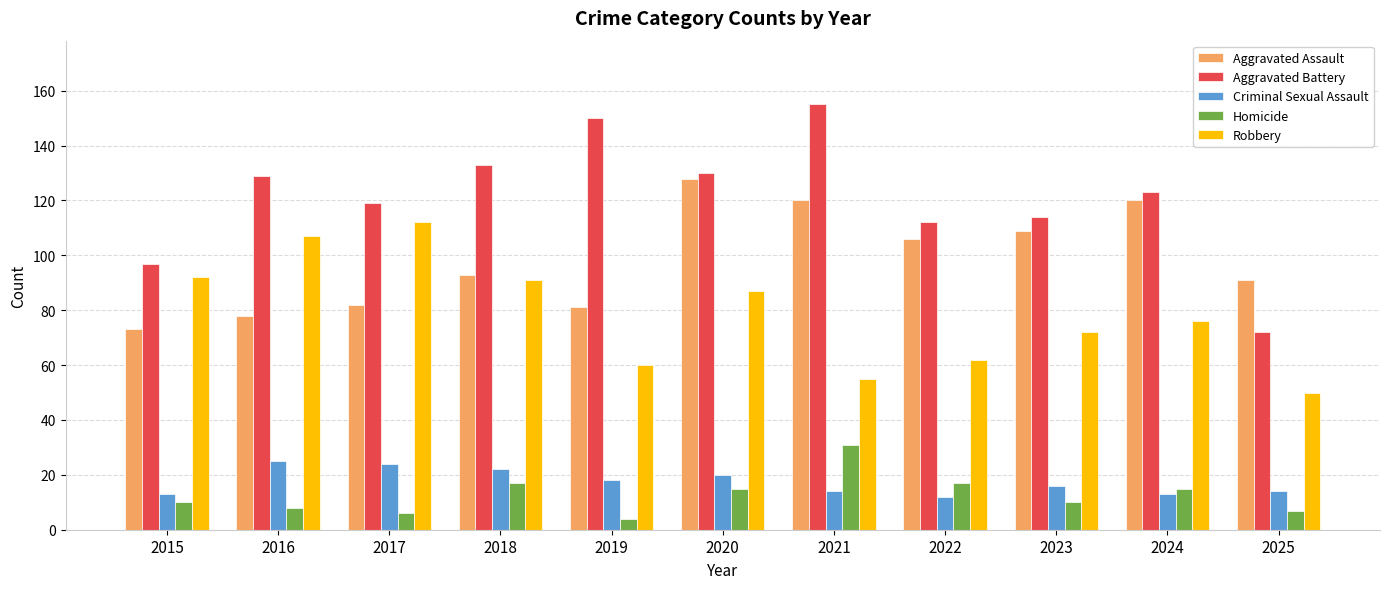

How many series are shown in this chart?

5